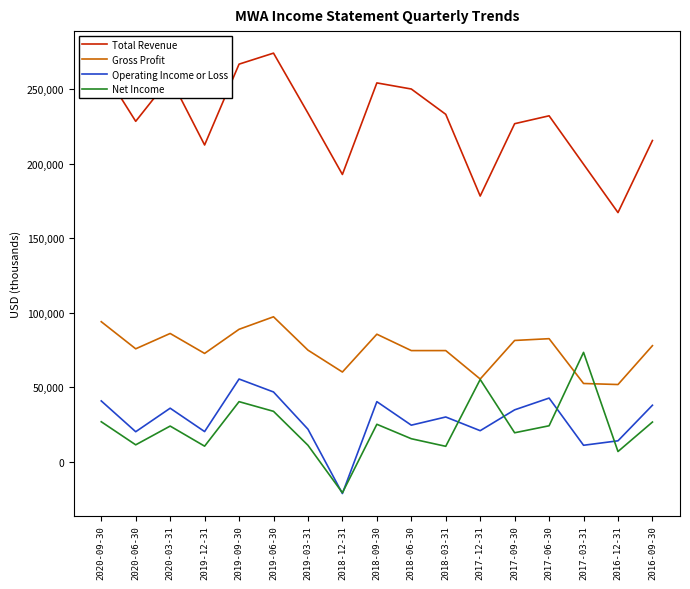

True or false: Gross Profit and Total Revenue intersect in this chart.

False